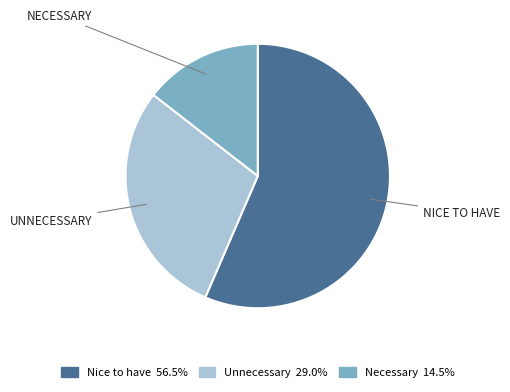

Which category has the smallest portion of the pie?

Necessary